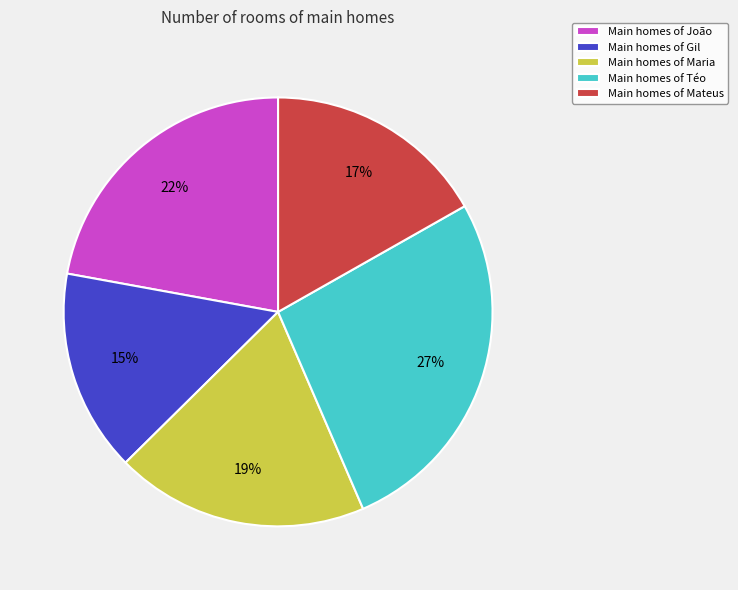

What is the ratio of the value at Main homes of Gil to the value at Main homes of Téo?

0.6